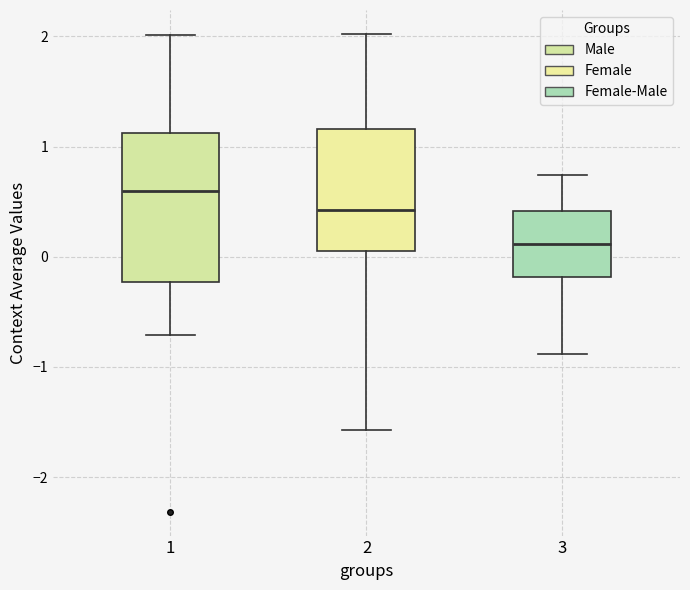

Reading left to right, read every box against the y-axis: the position of its median line, the range the box covers, and the ends of its whiskers. The values are not printed on the chart, so give them approximately, as read against the axis.

1: median 0.6, box -0.2 to 1.1, whiskers -0.7 to 2.0
2: median 0.4, box 0.1 to 1.2, whiskers -1.6 to 2.0
3: median 0.1, box -0.2 to 0.4, whiskers -0.9 to 0.7